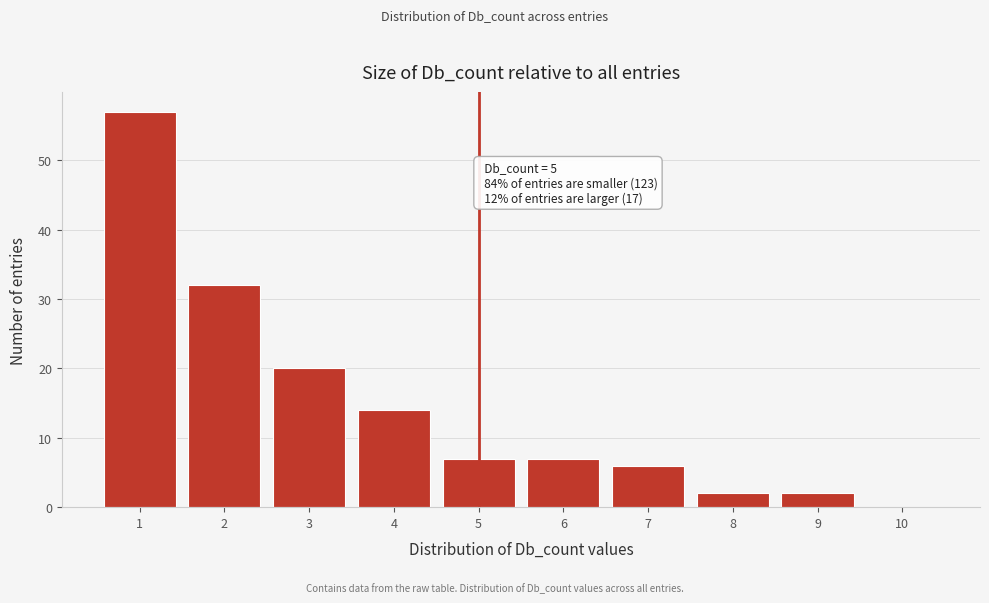

Reading right to left, extract all data points from this chart.

10=0	9=2	8=2	7=6	6=7	5=7	4=14	3=20	2=32	1=57